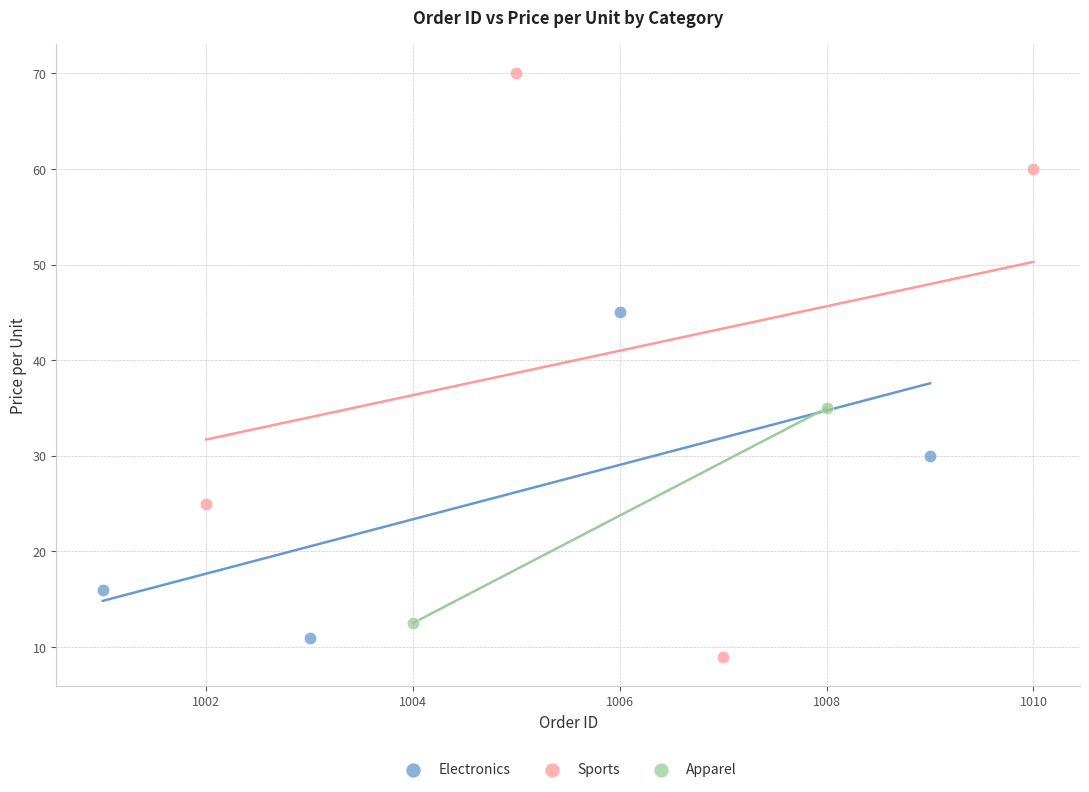

Which series contains the highest Y value?

Sports